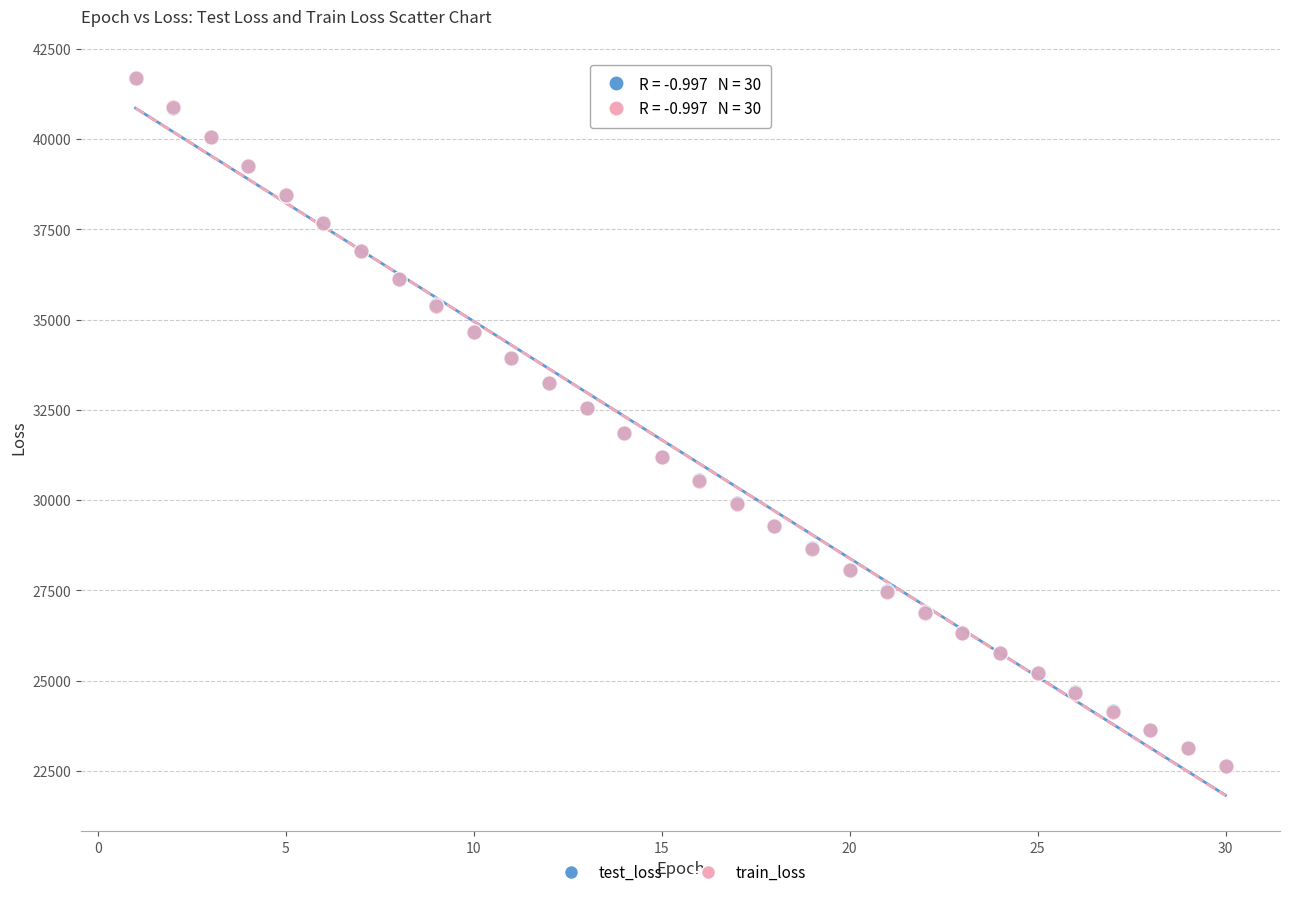

What are all the series names shown in the legend?

test_loss, train_loss